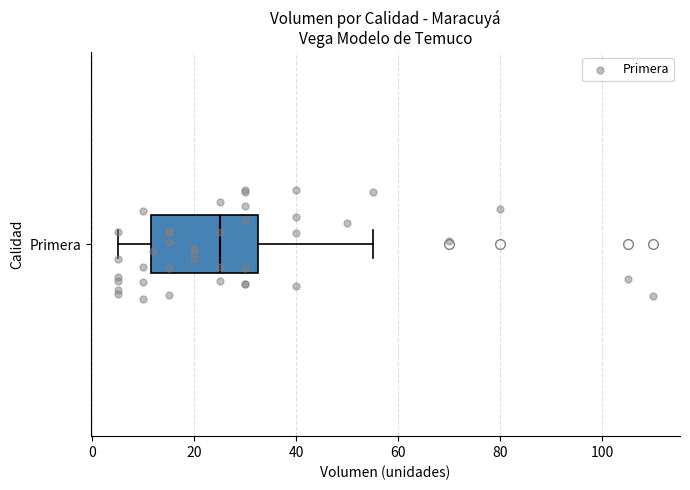

Read this box plot against the x-axis: the position of the median line, the range covered by the box, and the ends of both whiskers. The values are not printed on the chart, so give them approximately, as read against the axis.

median 26, box 12 to 32, whiskers 6 to 56